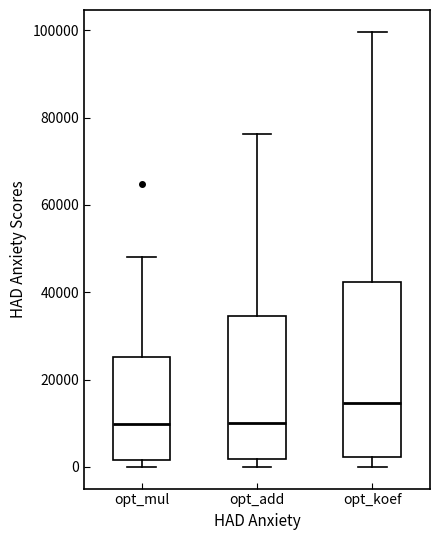

Reading left to right, transcribe this box plot: for each box, give where its median line is, the range the box spans, and where its two whiskers end, as read against the y-axis. The values are not printed on the chart, so give them approximately, as read against the axis.

opt_mul: median 10000, box 2000 to 26000, whiskers 0 to 48000
opt_add: median 10000, box 2000 to 34000, whiskers 0 to 76000
opt_koef: median 14000, box 2000 to 42000, whiskers 0 to 100000